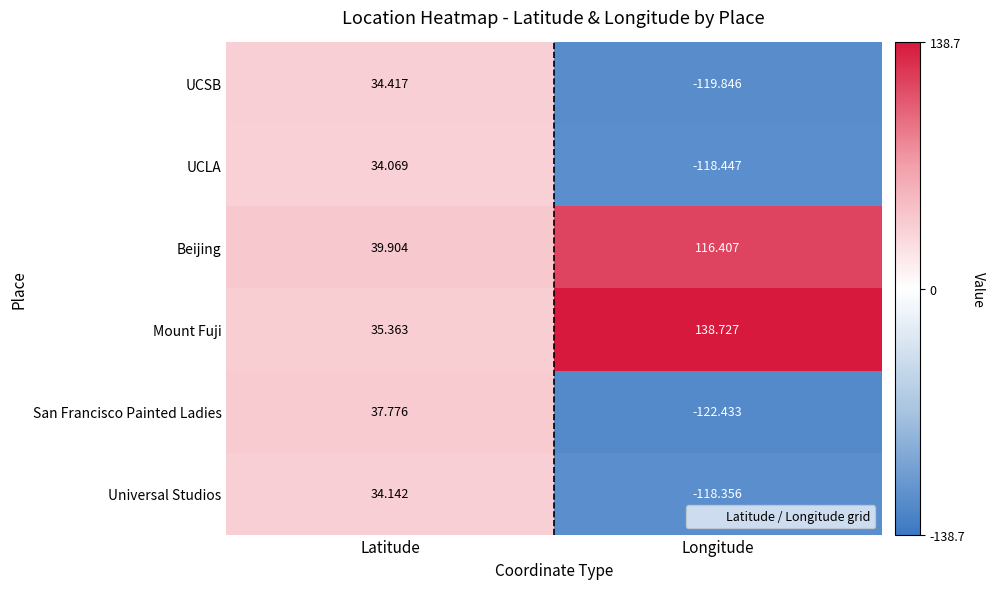

What is the spread (max minus min) of values at Latitude?

5.8